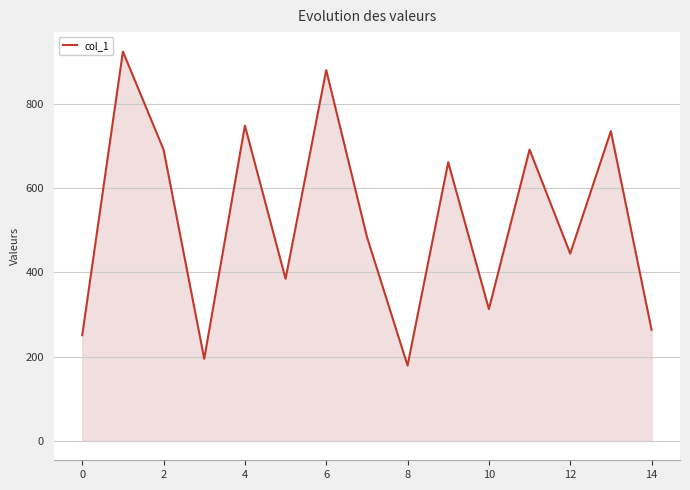

What is the maximum value shown in the chart?

925